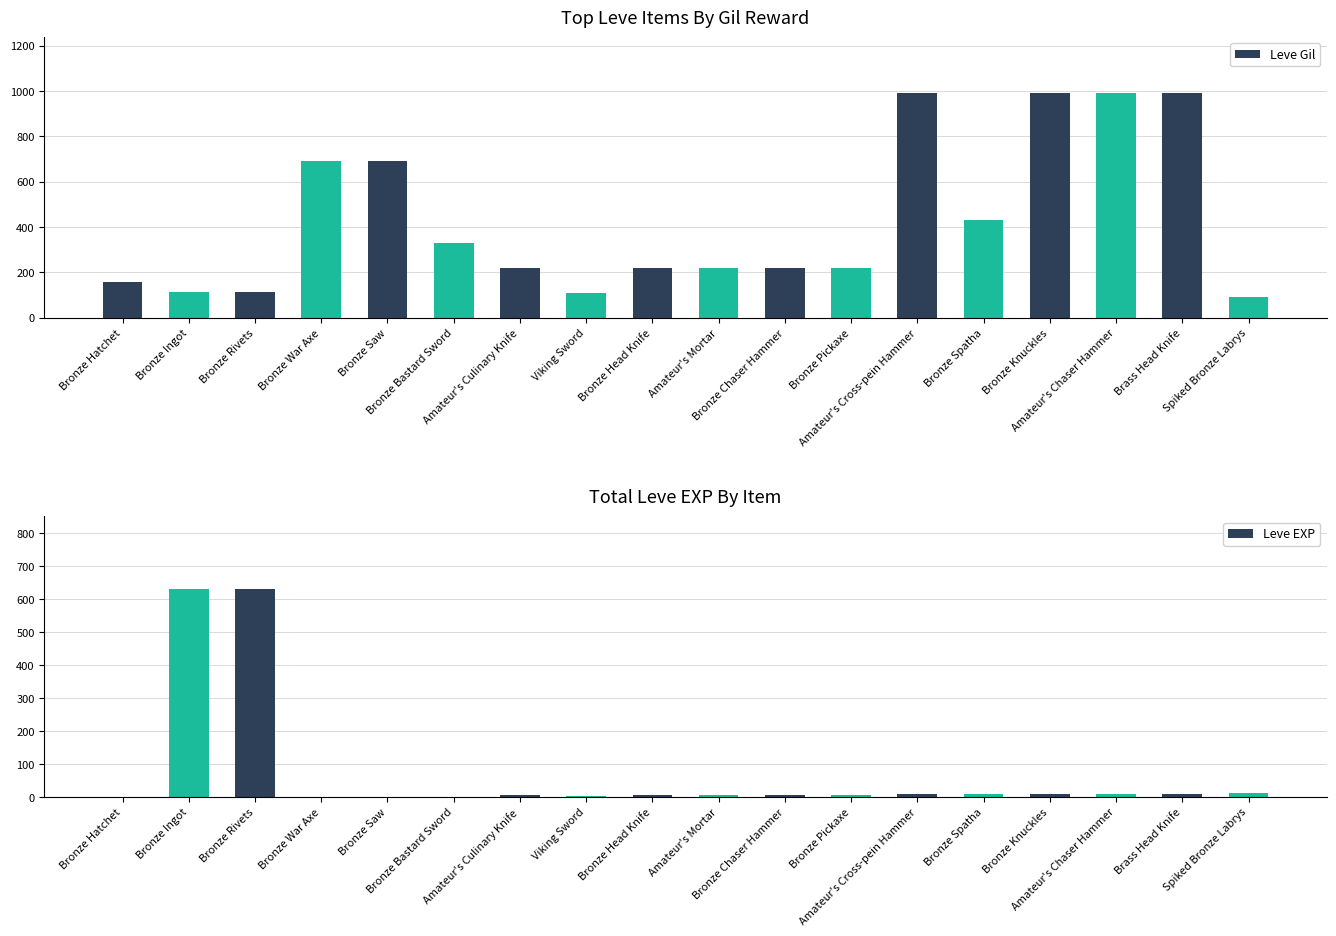

Reading left to right, transcribe all the data shown in this chart.

Leve Gil: 160	114	115	690	690	330	220	110	220	220	220	220	990	430	990	990	990	90
Leve EXP: 1	630	630	1	1	1	5	4	5	5	5	5	9	8	9	9	9	13